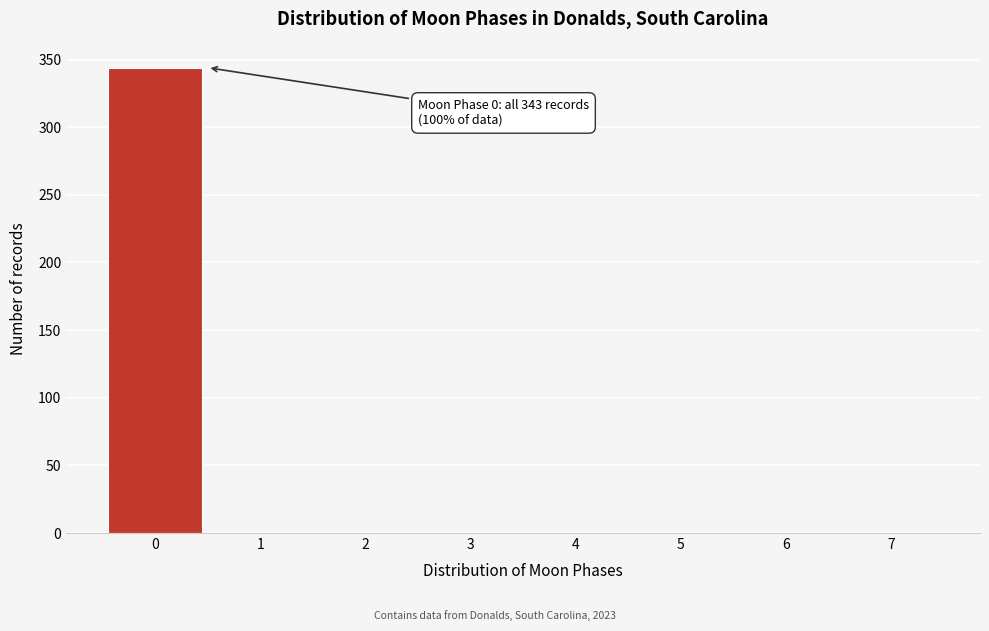

Which range on the x-axis has the tallest bar?

-0.5 to 0.5